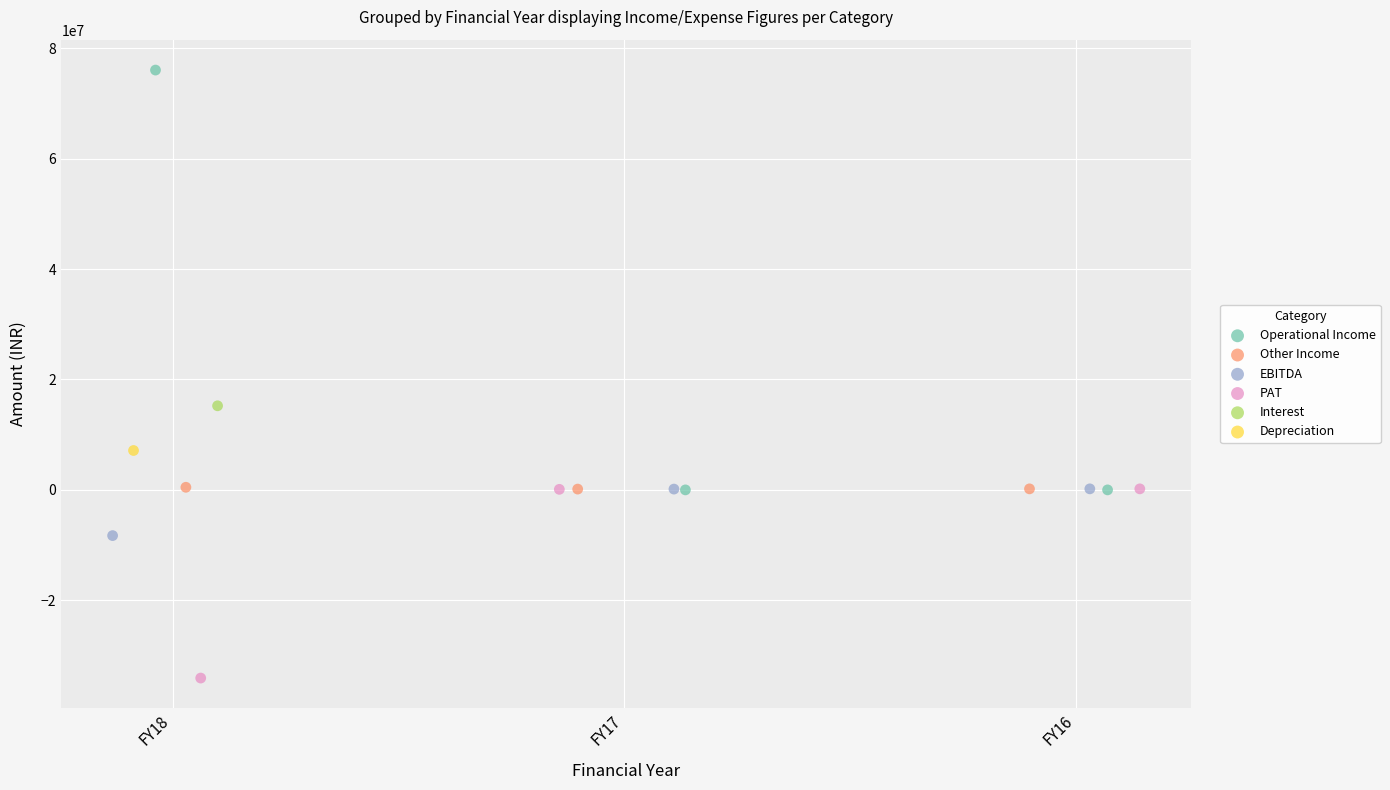

Which series reaches the minimum Y coordinate?

PAT